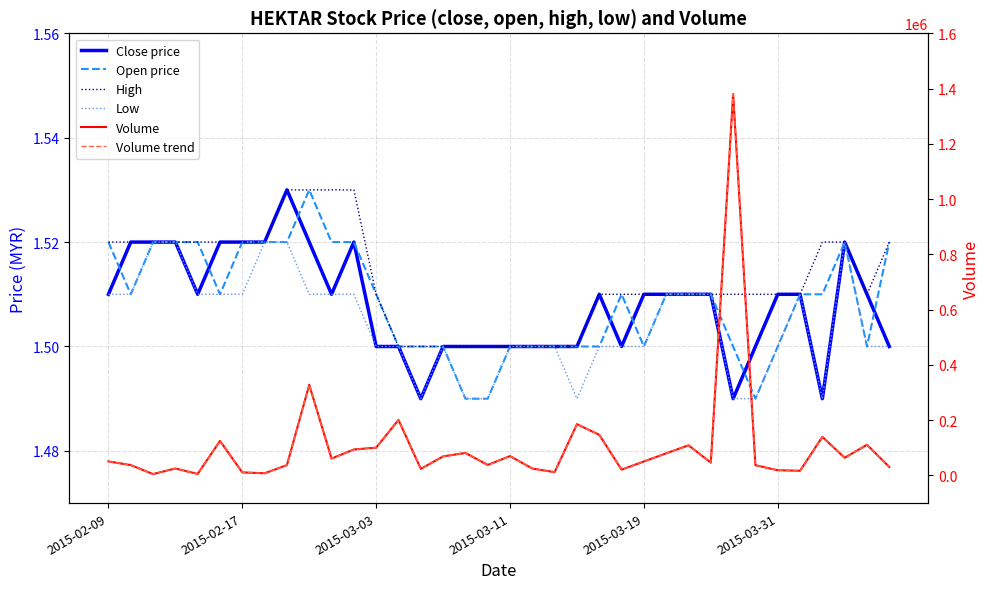

What is the label of the 25th point from the right?

11